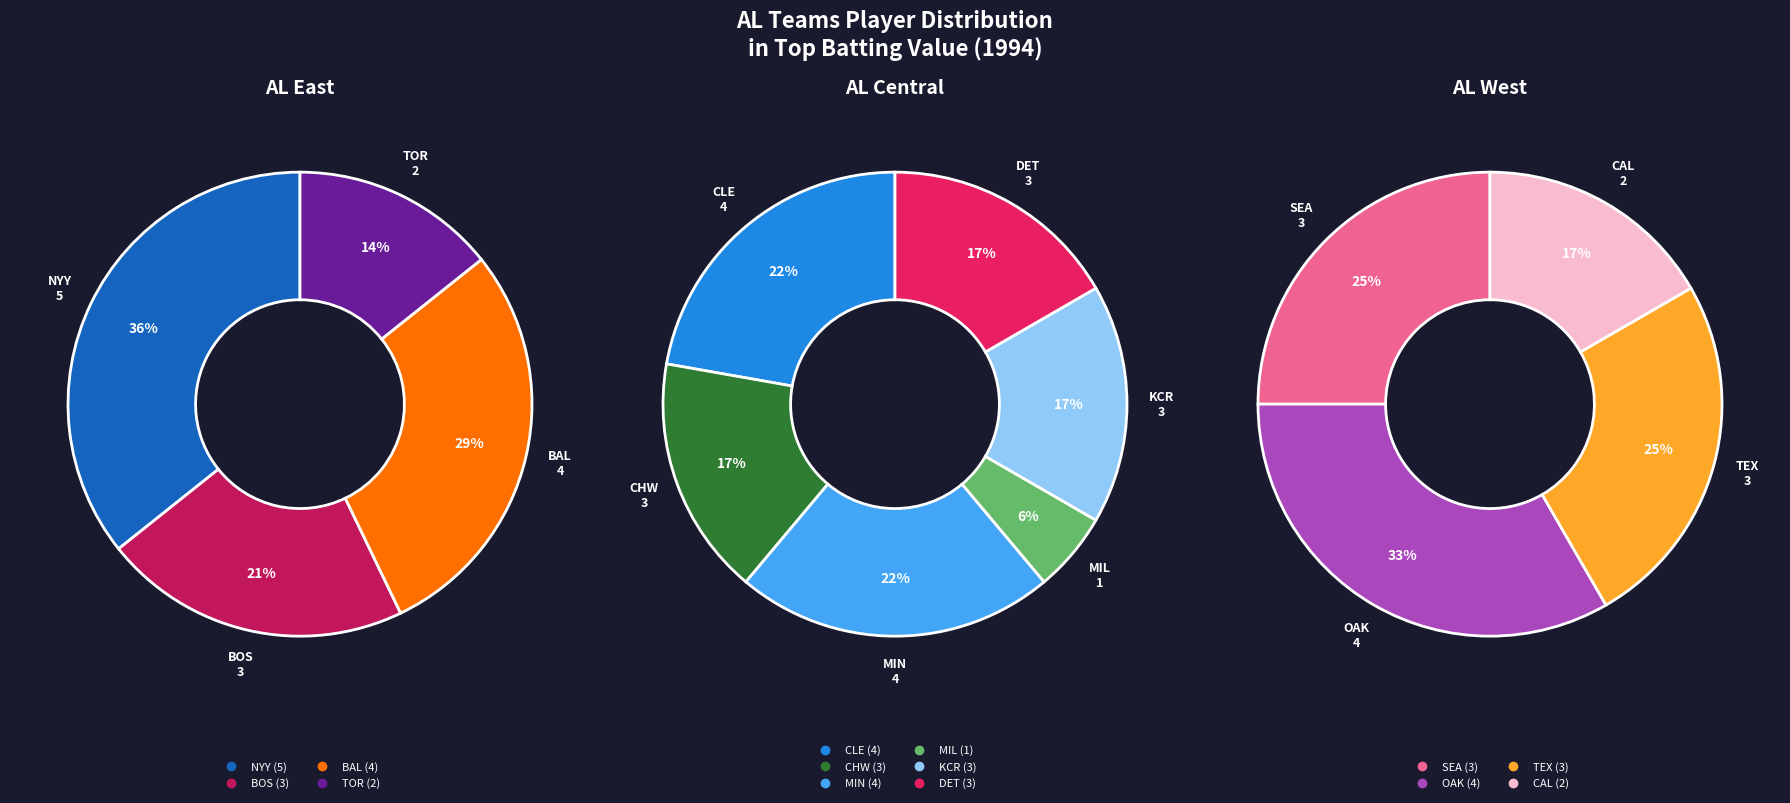

What is the ratio of the value at BOS to the value at KCR?

1.0